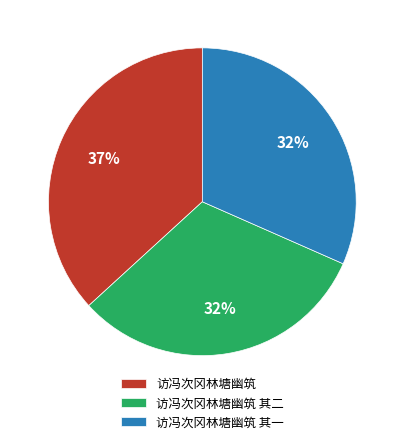

Which slice is the largest?

访冯次冈林塘幽筑